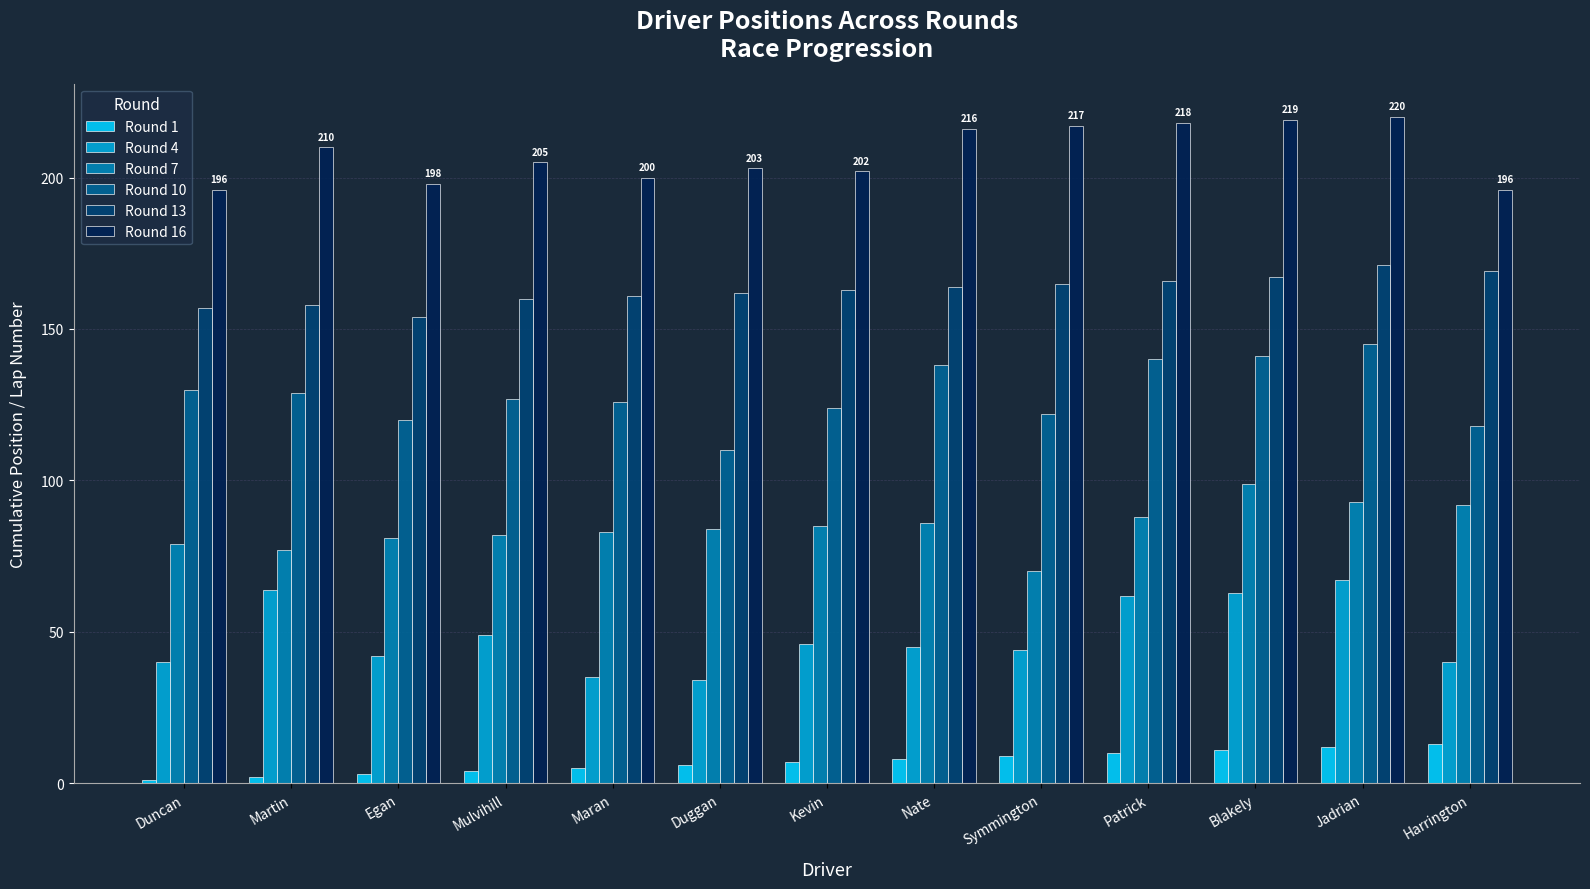

How many values in the Round 10 series are below 127?

6